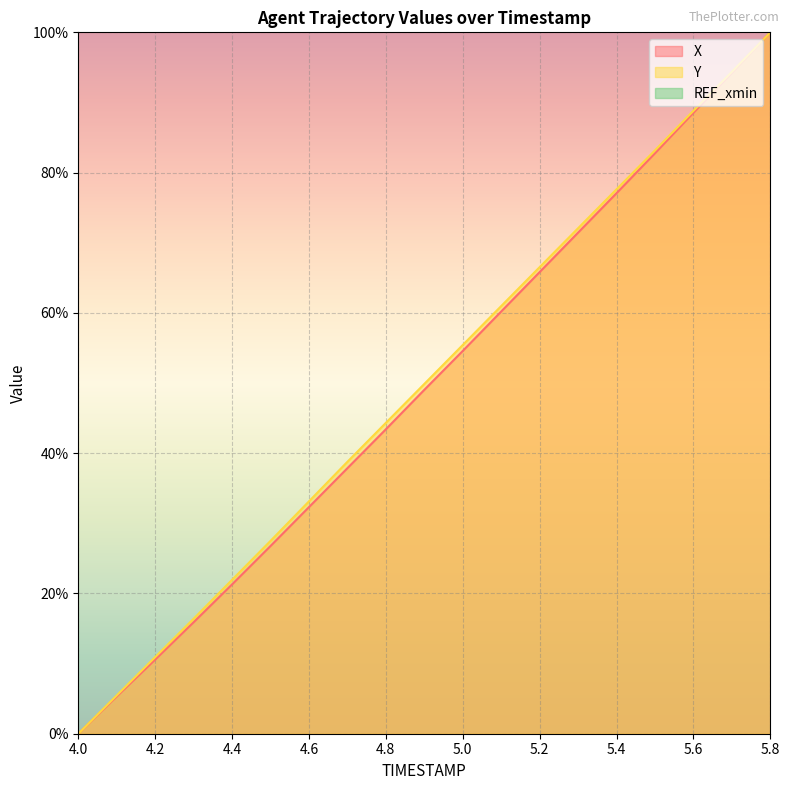

True or false: X has a value of 94.2 at 5.7.

True